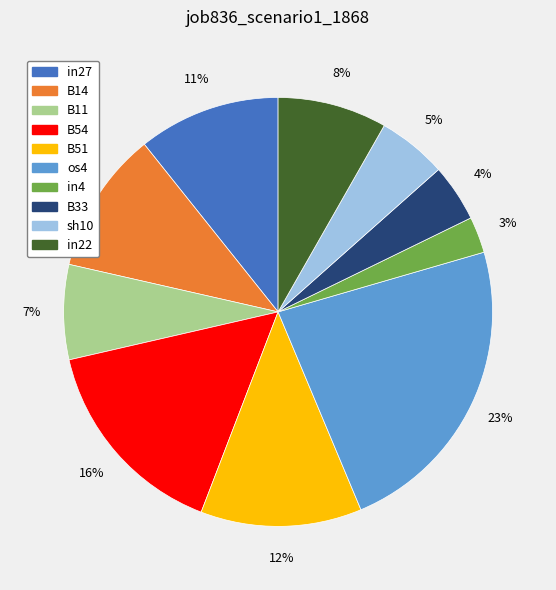

What percentage is the B33 slice, to the nearest percent?

4%